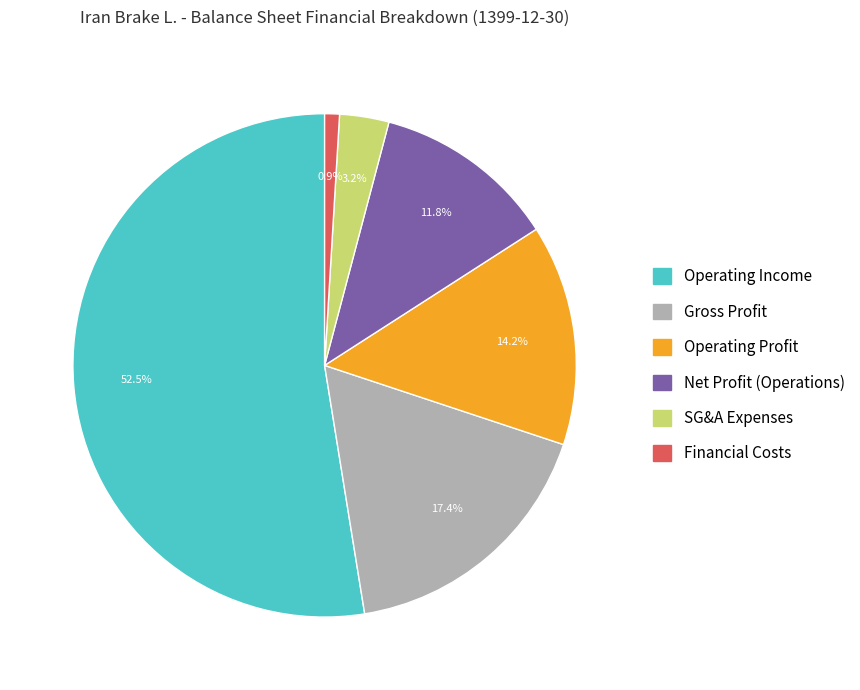

Is there any slice that represents more than half of the pie?

Yes